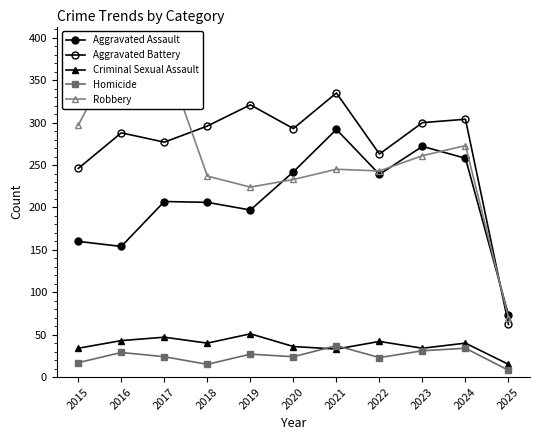

The value of Homicide at 2015 is 22. True or false?

False